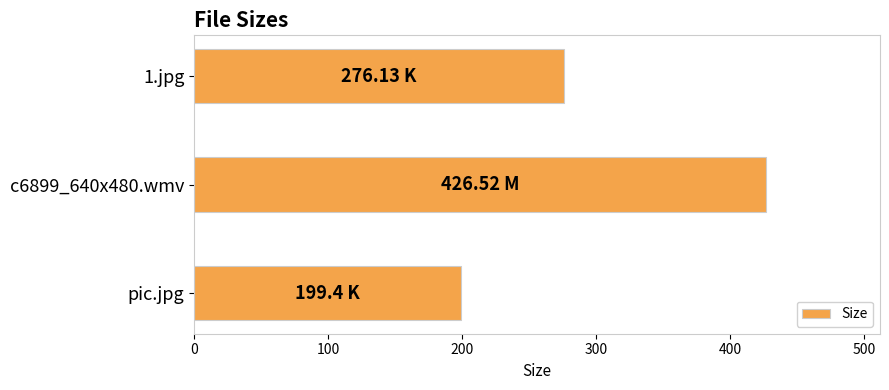

What is the label of the 3rd bar from the top?

pic.jpg